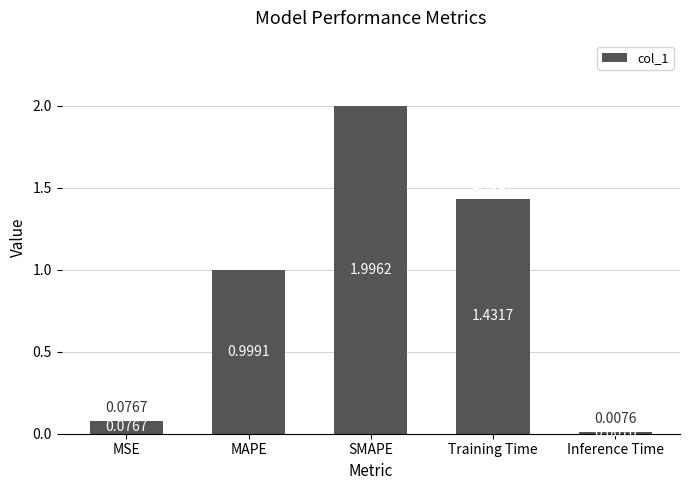

What is the difference between the maximum and minimum values?

2.0